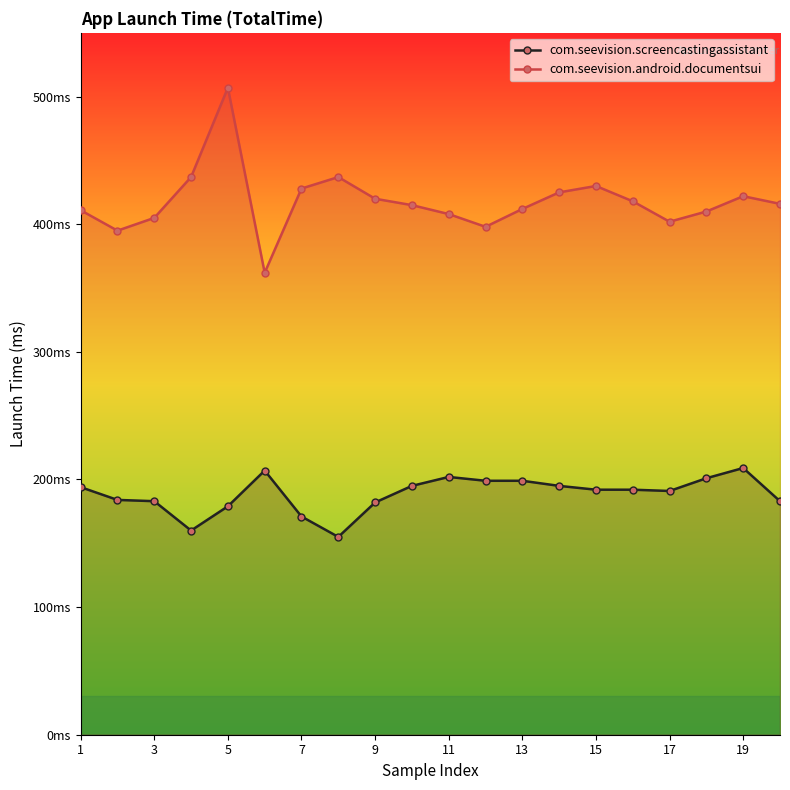

What are all the series names shown in the legend?

com.seevision.screencastingassistant, com.seevision.android.documentsui